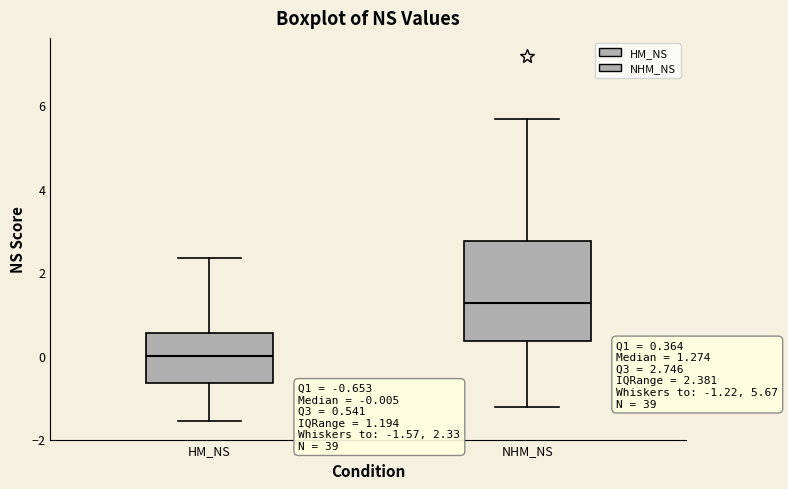

Which box is the tallest, from its lower edge to its upper edge?

NHM_NS